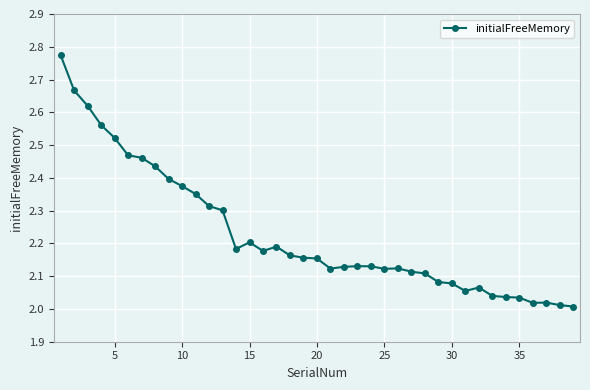

True or false: the data has more than 1 interior local peaks.

True